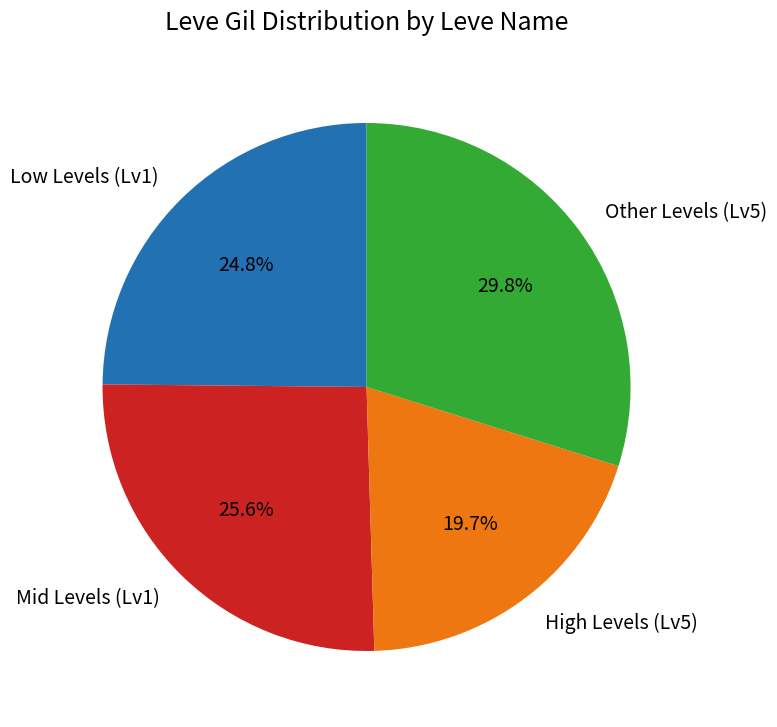

Rank the categories by value from lowest to highest.

High Levels (Lv5), Low Levels (Lv1), Mid Levels (Lv1), Other Levels (Lv5)